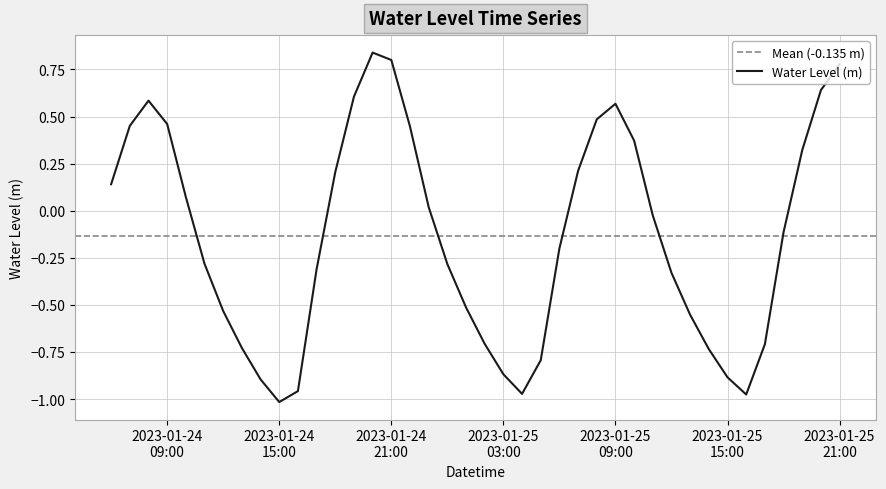

What is the label of the 22nd point from the right?

2023-01-25 00:00:00